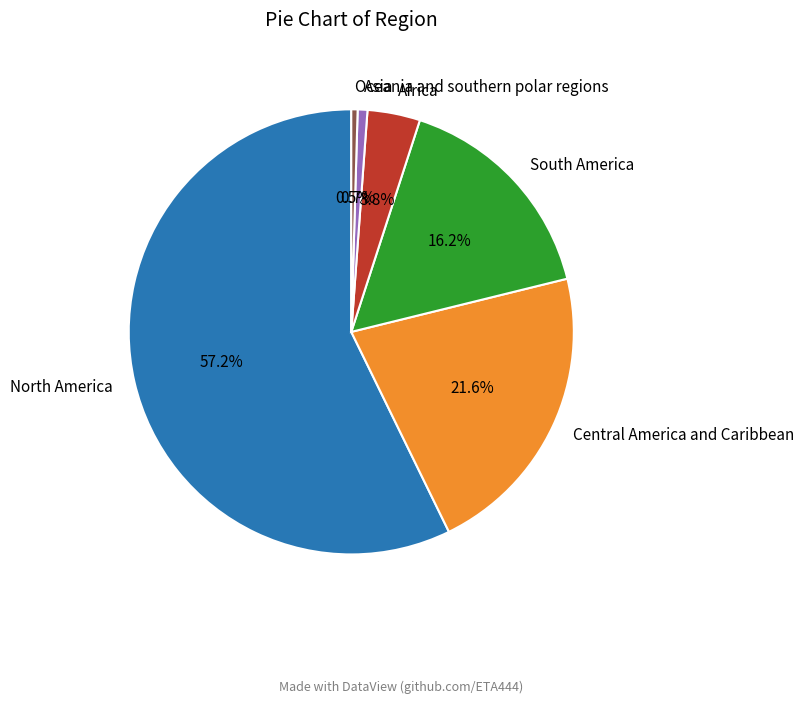

Is the sum of Central America and Caribbean and Africa greater than half?

No